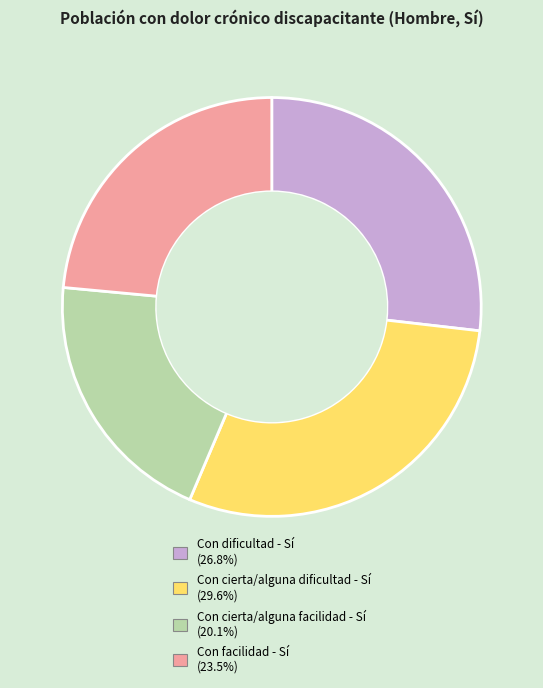

The Con cierta/alguna dificultad - Sí slice represents 30% of the pie. True or false?

True